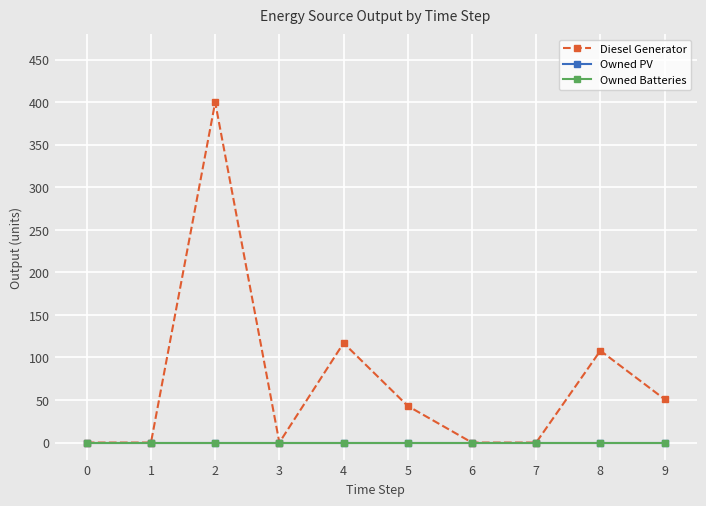

Does the chart have visible grid lines?

Yes